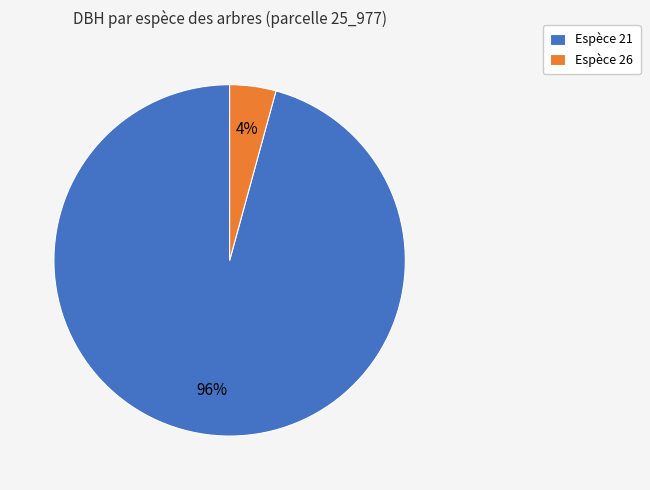

To the nearest percent, what is the difference between the largest and smallest slice percentages?

92%